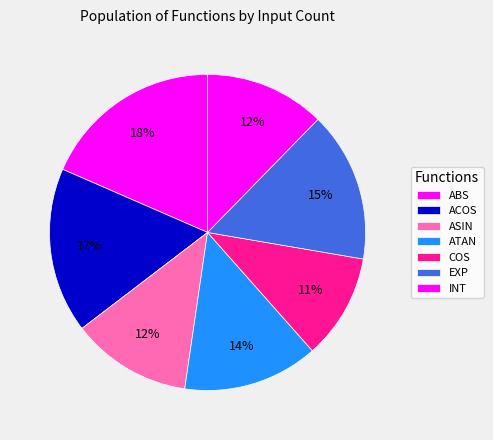

Approximately how many times larger is the value at ASIN compared to EXP?

0.8